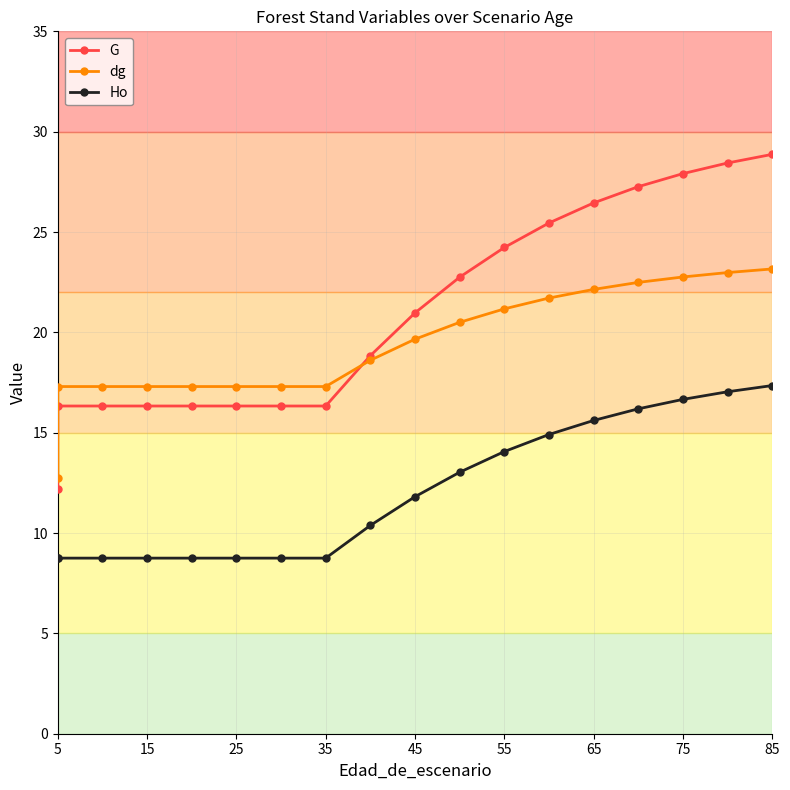

Reading left to right, list all the values displayed in this chart.

G: 12.2	16.3	16.3	16.3	16.3	16.3	16.3	16.3	18.8	21.0	22.8	24.2	25.4	26.4	27.3	27.9	28.4	28.9
dg: 12.8	17.3	17.3	17.3	17.3	17.3	17.3	17.3	18.6	19.7	20.5	21.2	21.7	22.1	22.5	22.8	23.0	23.2
Ho: 8.8	8.8	8.8	8.8	8.8	8.8	8.8	8.8	10.4	11.8	13.0	14.1	14.9	15.6	16.2	16.7	17.0	17.4